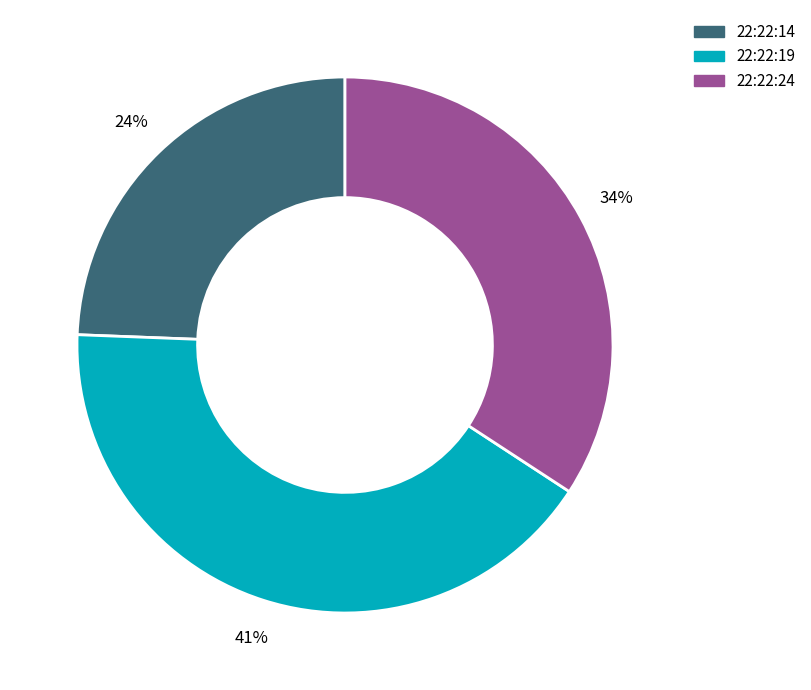

Do 22:22:14 and 22:22:24 together represent more than half of the pie?

Yes